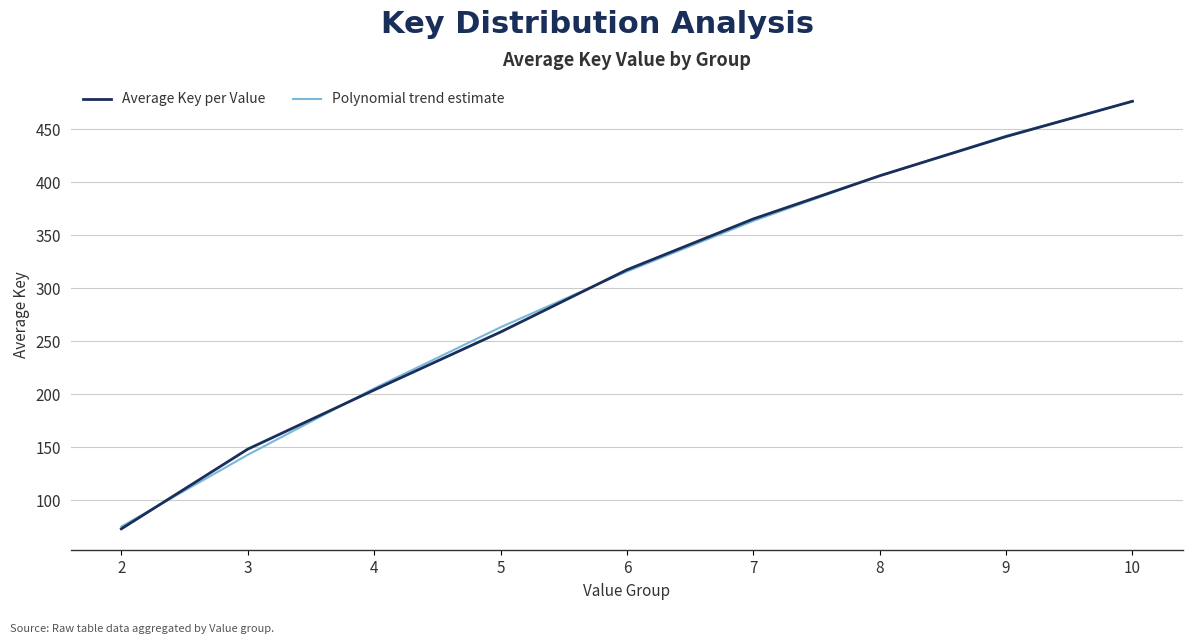

What value does the Average Key per Value series have at 9?

442.9